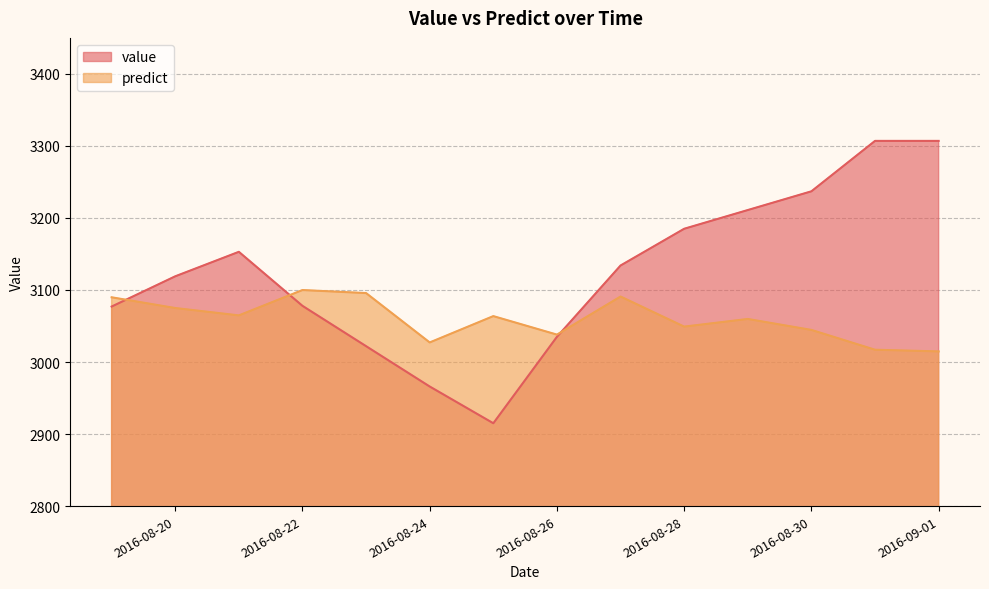

Reading right to left, list all the values displayed in this chart.

value: 2016-09-01=3307.0	2016-08-31=3307.0	2016-08-30=3237.0	2016-08-29=3211.0	2016-08-28=3185.0	2016-08-27=3134.0	2016-08-26=3035.0	2016-08-25=2915.0	2016-08-24=2966.0	2016-08-23=3022.0	2016-08-22=3078.0	2016-08-21=3153.0	2016-08-20=3119.0	2016-08-19=3077.0
predict: 2016-09-01=3014.7	2016-08-31=3017.1	2016-08-30=3044.6	2016-08-29=3059.8	2016-08-28=3049.2	2016-08-27=3090.9	2016-08-26=3038.1	2016-08-25=3063.7	2016-08-24=3027.2	2016-08-23=3095.7	2016-08-22=3099.9	2016-08-21=3064.7	2016-08-20=3075.0	2016-08-19=3089.9